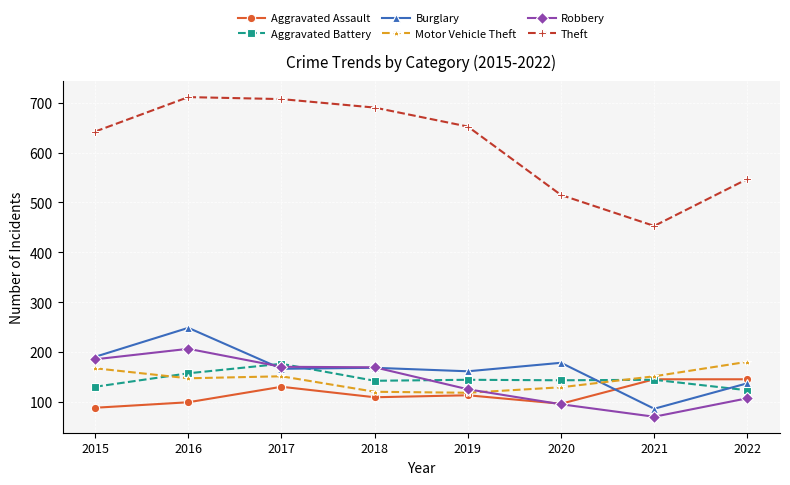

True or false: Burglary has a value of 134 at 2016.

False